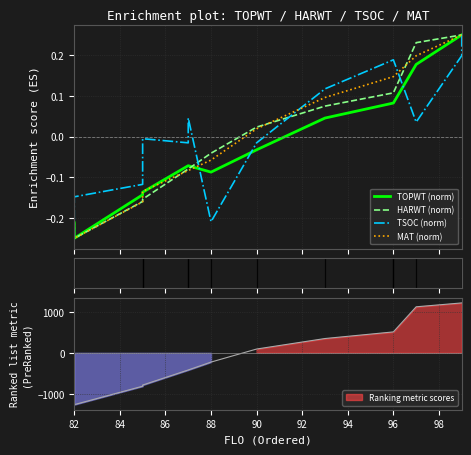

How many interior local peaks does the TSOC (norm) series have?

2